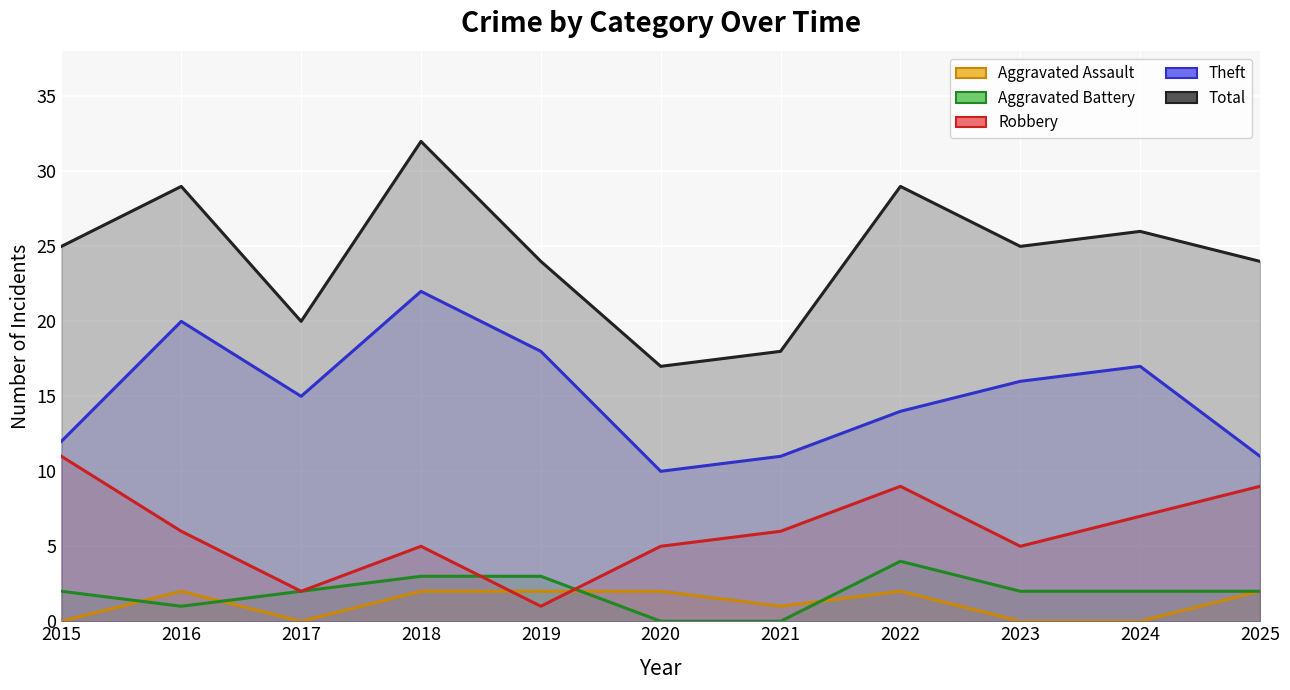

Where does the Robbery series first go above 6?

2015